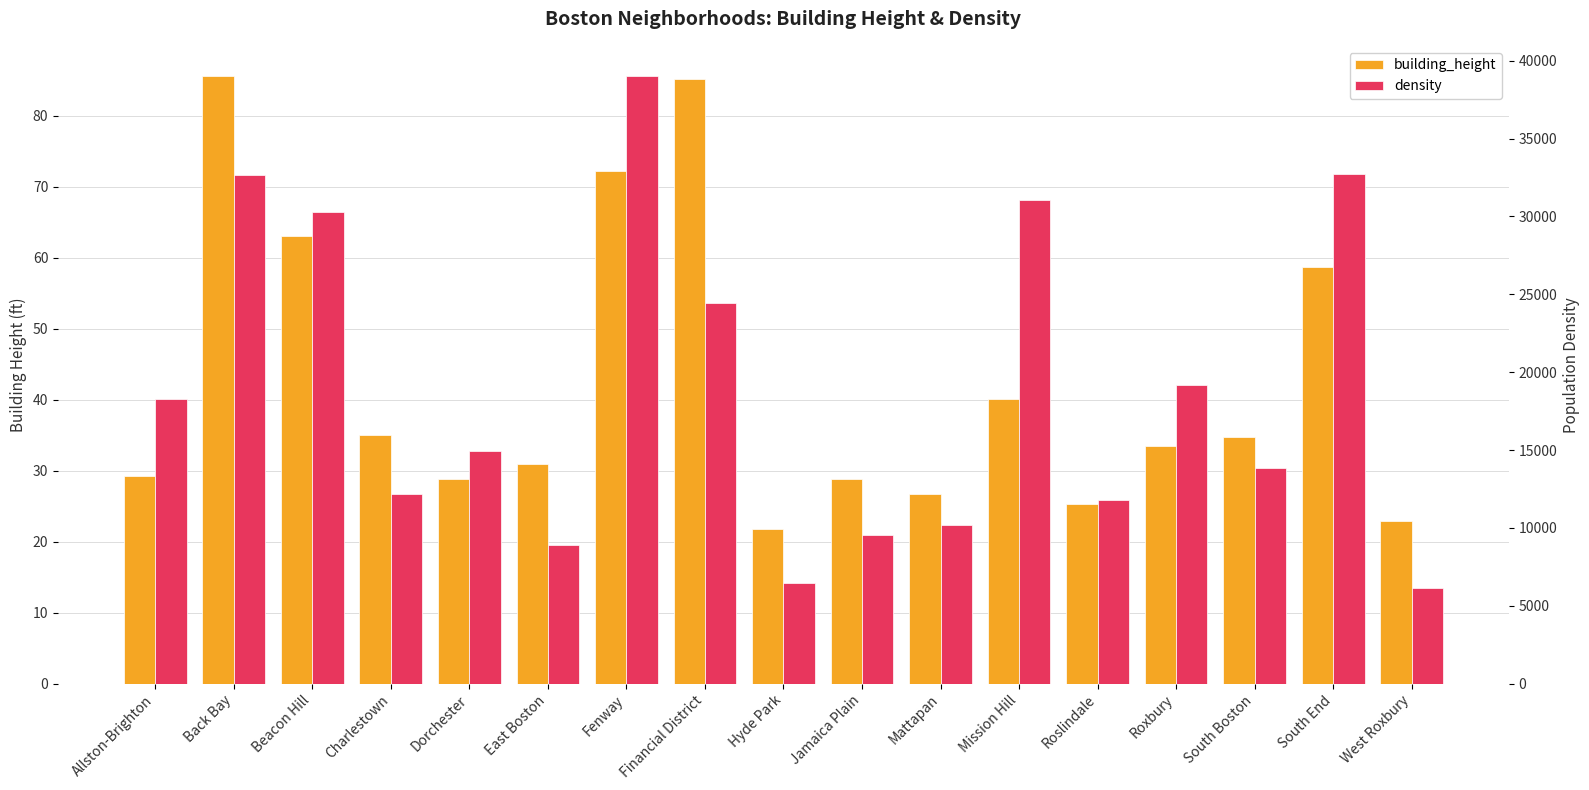

What is the lowest value of the building_height series?

21.7